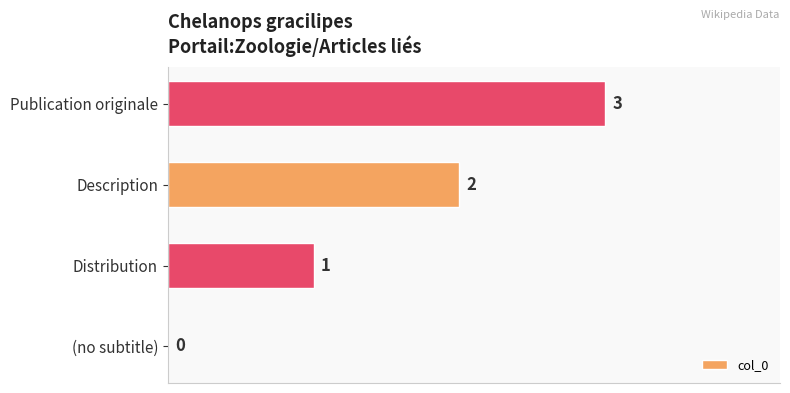

How many categories are shown in the chart?

4